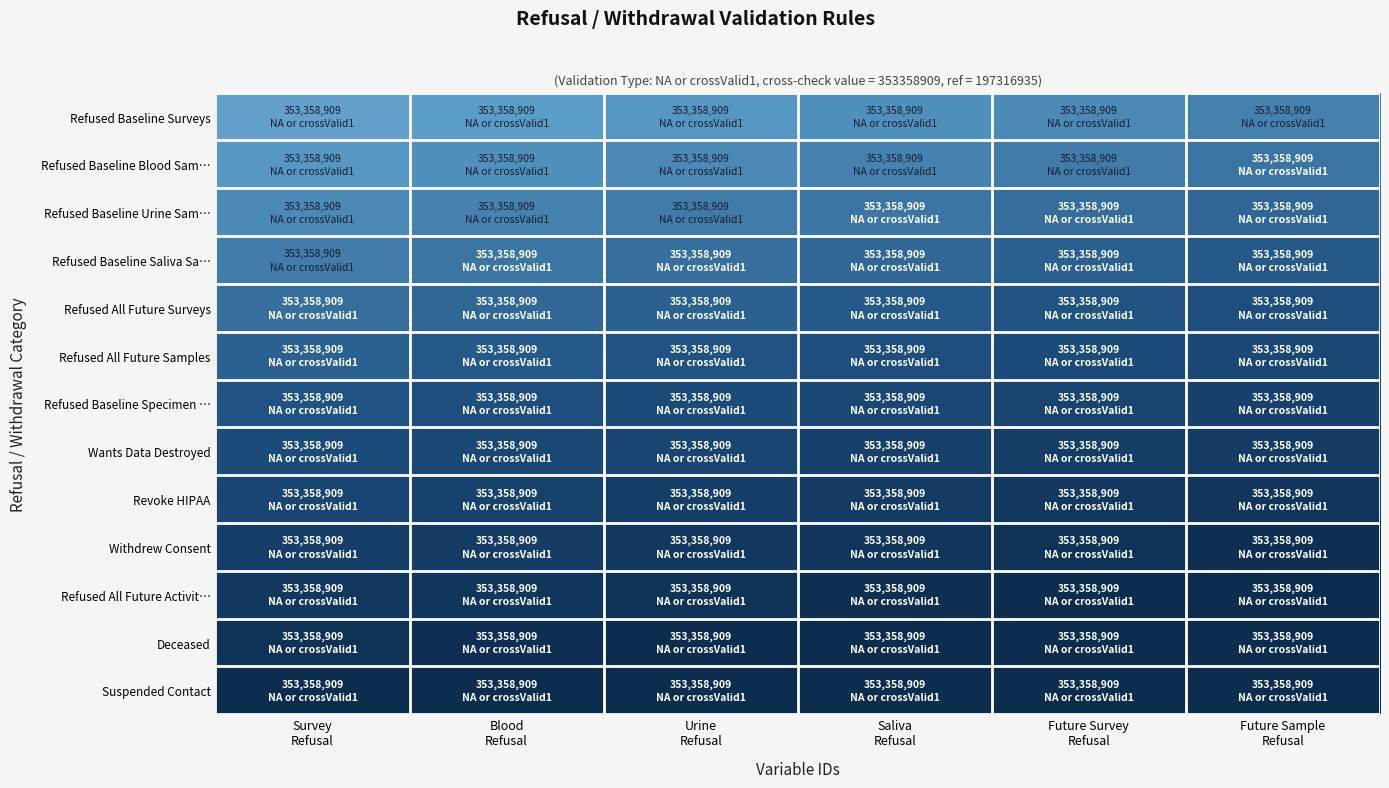

Which series has the largest total across all categories?

Suspended Contact